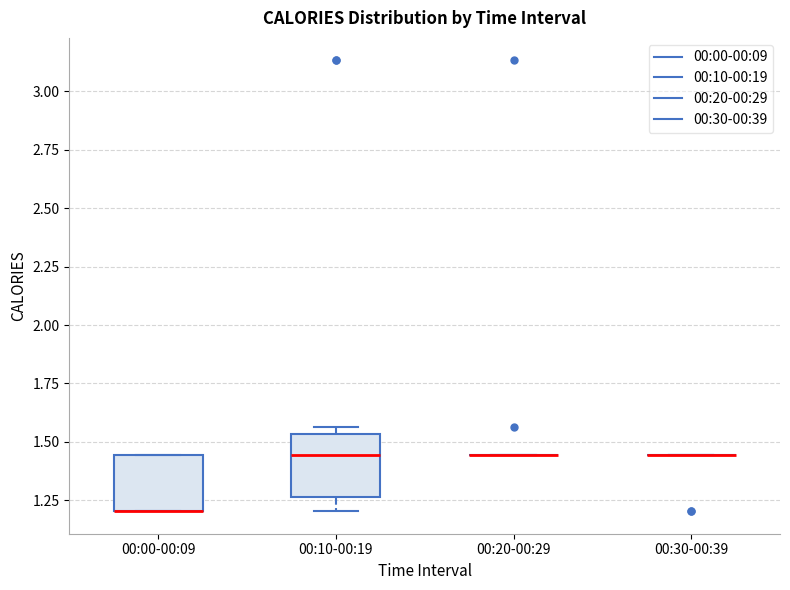

Reading left to right, read every box against the y-axis: the position of its median line, the range the box covers, and the ends of its whiskers. The values are not printed on the chart, so give them approximately, as read against the axis.

00:00-00:09: median 1.20 (drawn on the box's lower edge), box 1.20 to 1.45, whiskers 1.20 to 1.45
00:10-00:19: median 1.45, box 1.25 to 1.55, whiskers 1.20 to 1.55 (just above the box's upper edge)
00:20-00:29: box collapsed to a line at 1.45, whiskers 1.45 to 1.45
00:30-00:39: box collapsed to a line at 1.45, whiskers 1.45 to 1.45